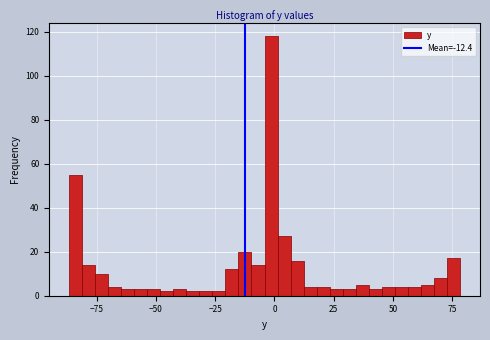

Around what value on the x-axis is the tallest bar? Give the approximate position of its centre, as read against the axis.

0